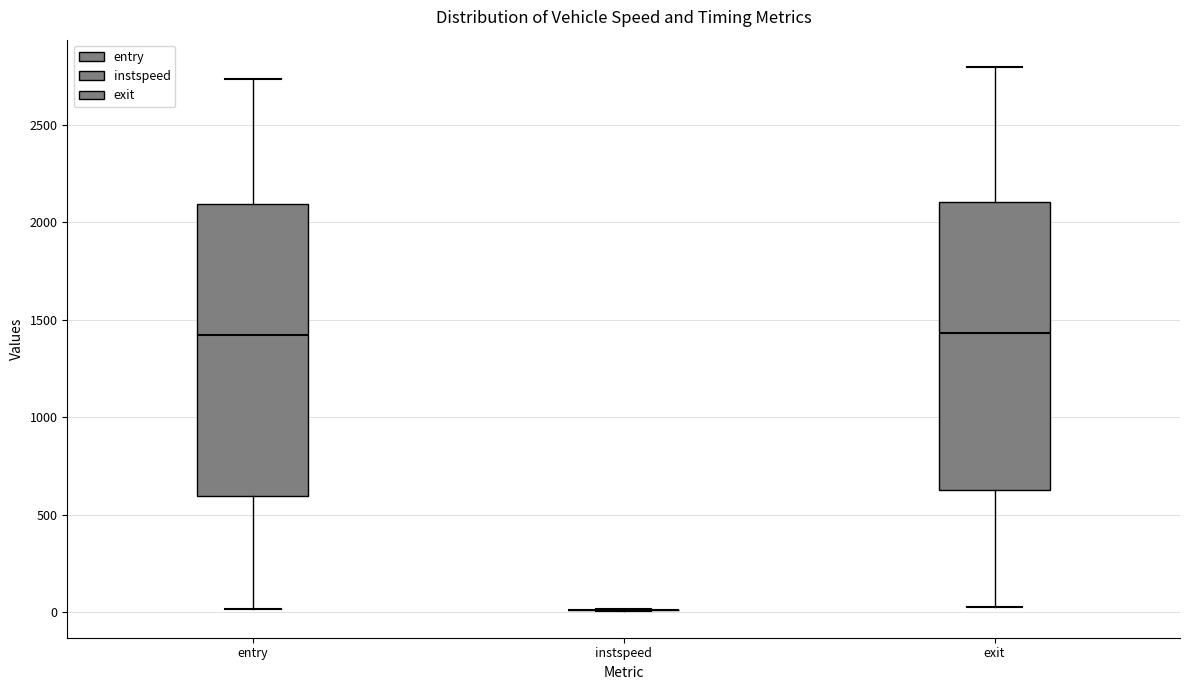

Reading left to right, transcribe this box plot: for each box, give where its median line is, the range the box spans, and where its two whiskers end, as read against the y-axis. The values are not printed on the chart, so give them approximately, as read against the axis.

entry: median 1400, box 600 to 2100, whiskers 0 to 2750
instspeed: box collapsed to a line at 0, whiskers 0 to 0
exit: median 1450, box 600 to 2100, whiskers 50 to 2800